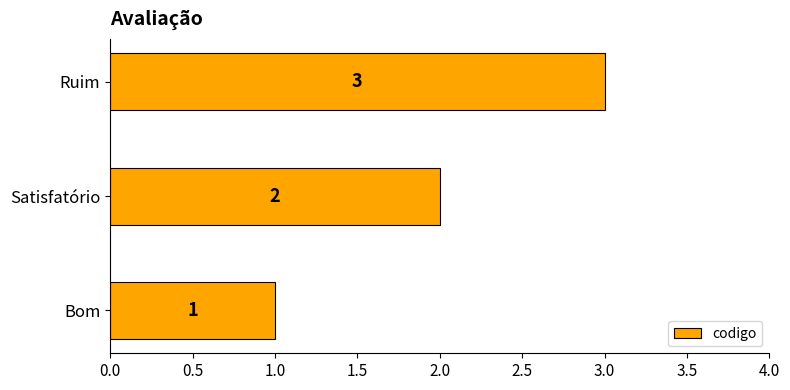

Are the bars grouped side by side (vs. stacked)?

No